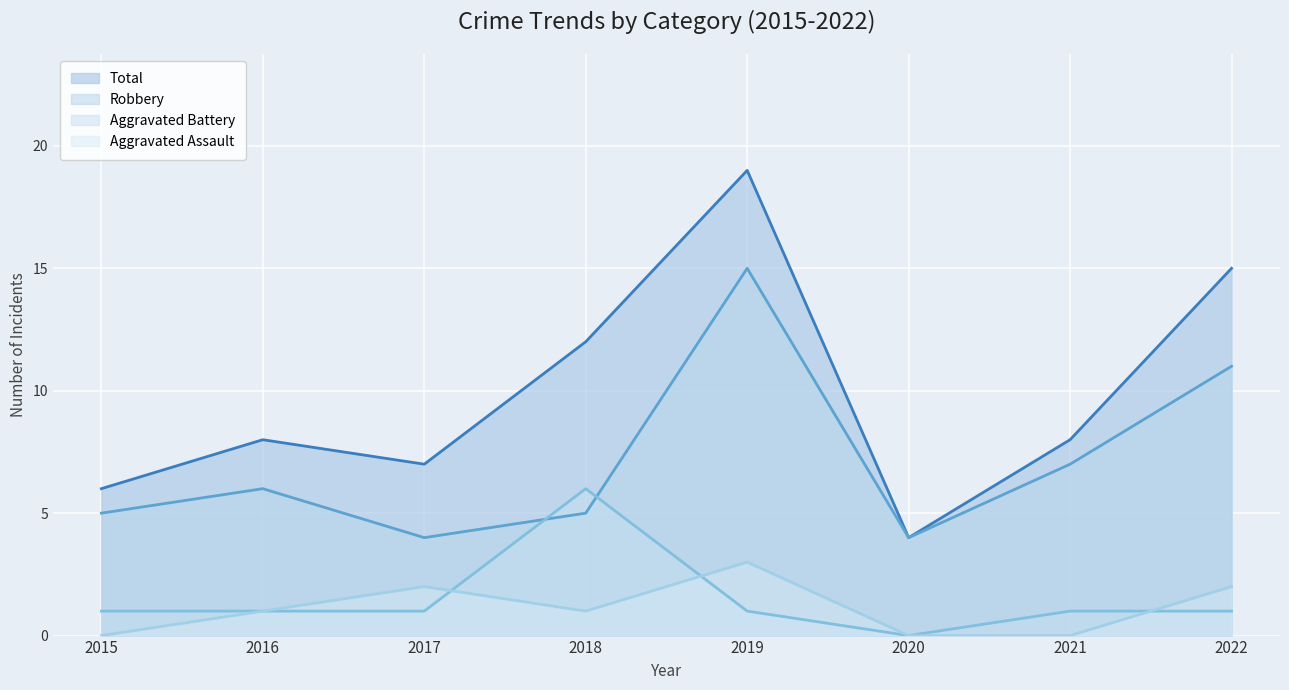

Reading left to right, what are all the values shown in this chart?

Aggravated Assault: 2015=0	2016=1	2017=2	2018=1	2019=3	2020=0	2021=0	2022=2
Aggravated Battery: 2015=1	2016=1	2017=1	2018=6	2019=1	2020=0	2021=1	2022=1
Robbery: 2015=5	2016=6	2017=4	2018=5	2019=15	2020=4	2021=7	2022=11
Total: 2015=6	2016=8	2017=7	2018=12	2019=19	2020=4	2021=8	2022=15